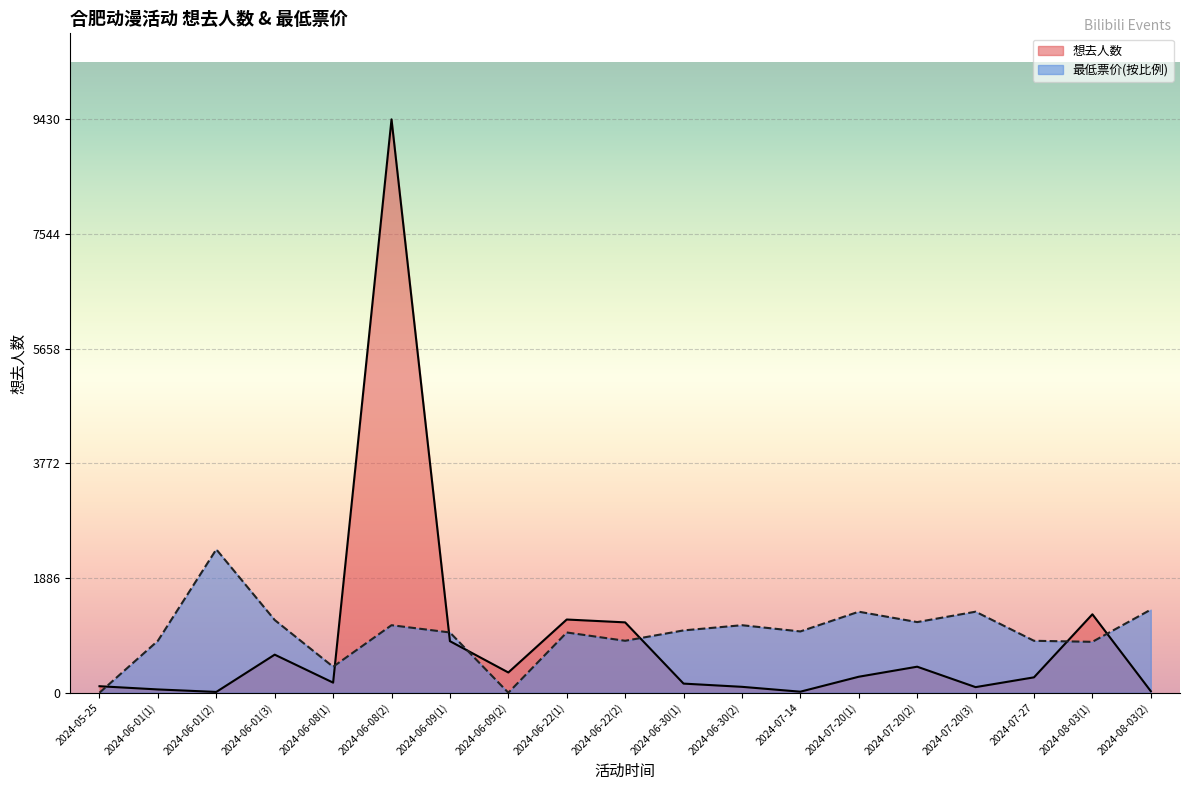

What is the maximum value shown in the chart?

9430.0